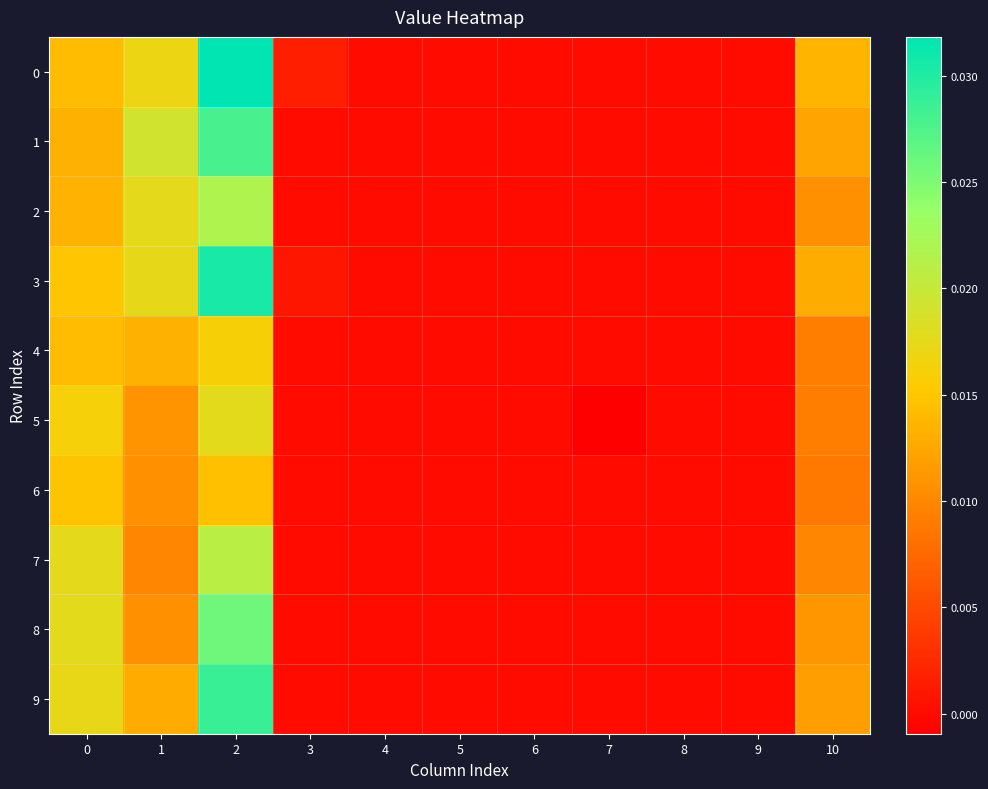

At which category does the chart reach its minimum across all series?

7